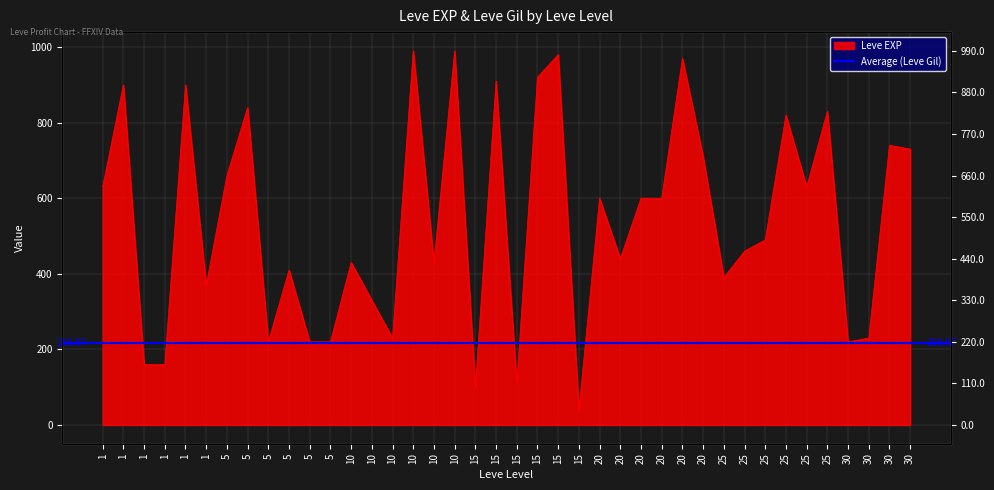

Reading right to left, extract all data points from this chart.

30=730	30=740	30=230	30=220	25=830	25=630	25=820	25=490	25=460	25=390	20=710	20=970	20=600	20=600	20=440	20=600	15=40	15=980	15=920	15=110	15=910	15=100	10=990	10=430	10=990	10=230	10=330	10=430	5=220	5=220	5=410	5=220	5=840	5=660	1=370	1=900	1=160	1=160	1=900	1=630